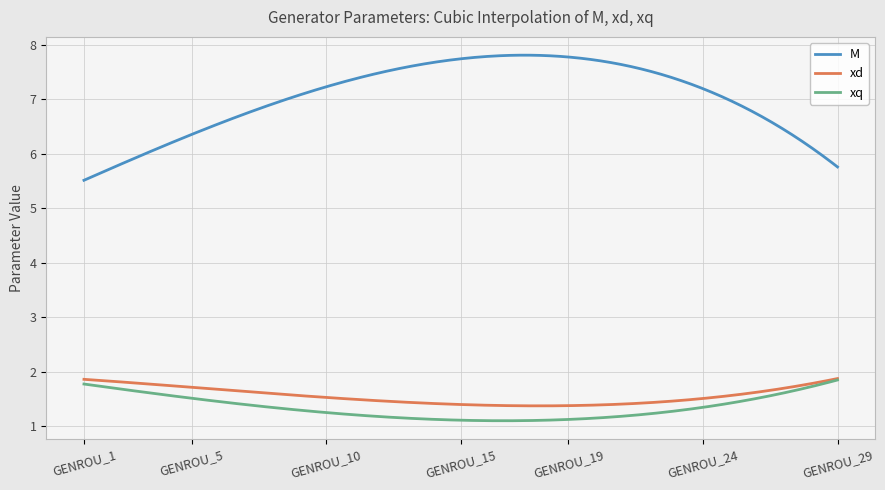

True or false: M and xq intersect in this chart.

False